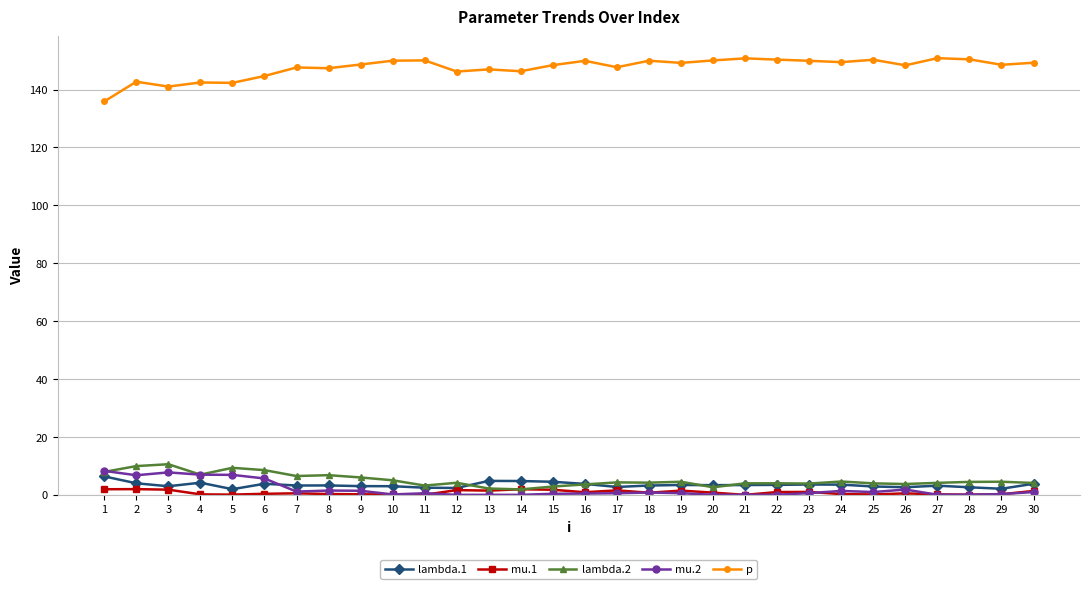

How many series are shown in this chart?

5